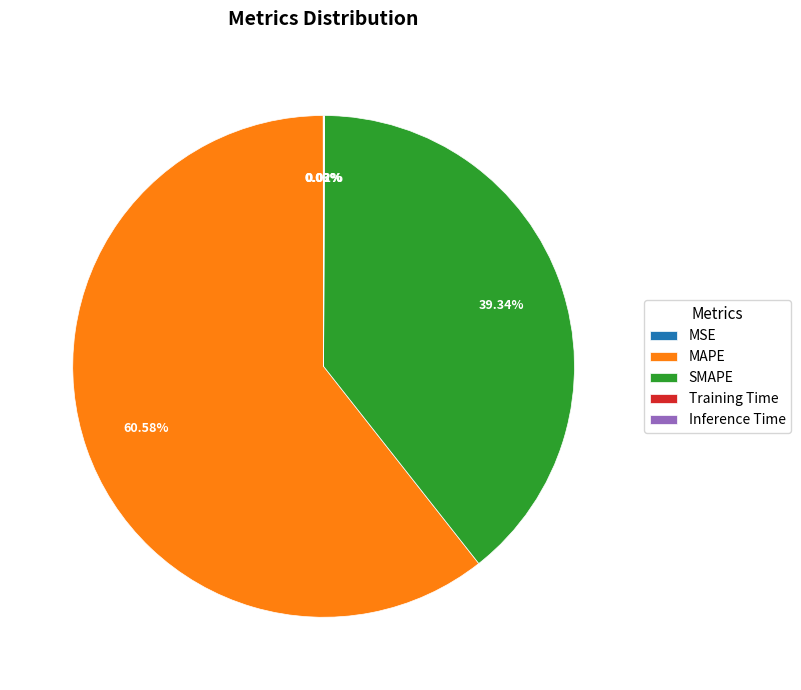

Which category accounts for the majority?

MAPE